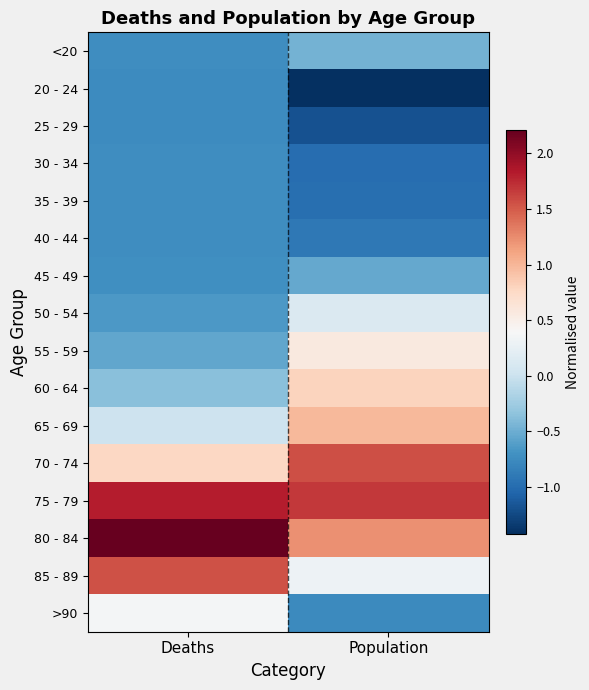

Between Deaths and Population, which is larger?

Population